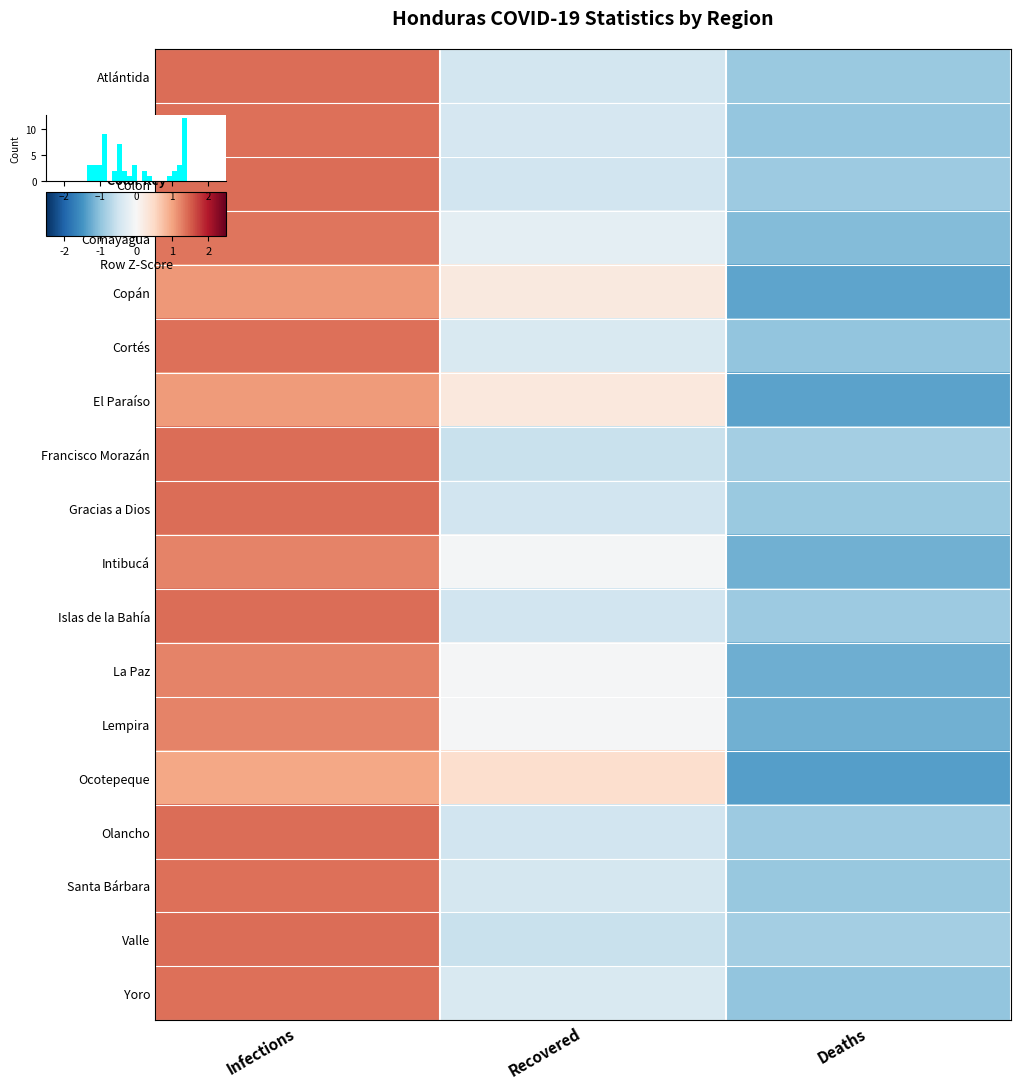

At which label does Santa Bárbara first exceed 0?

Infections